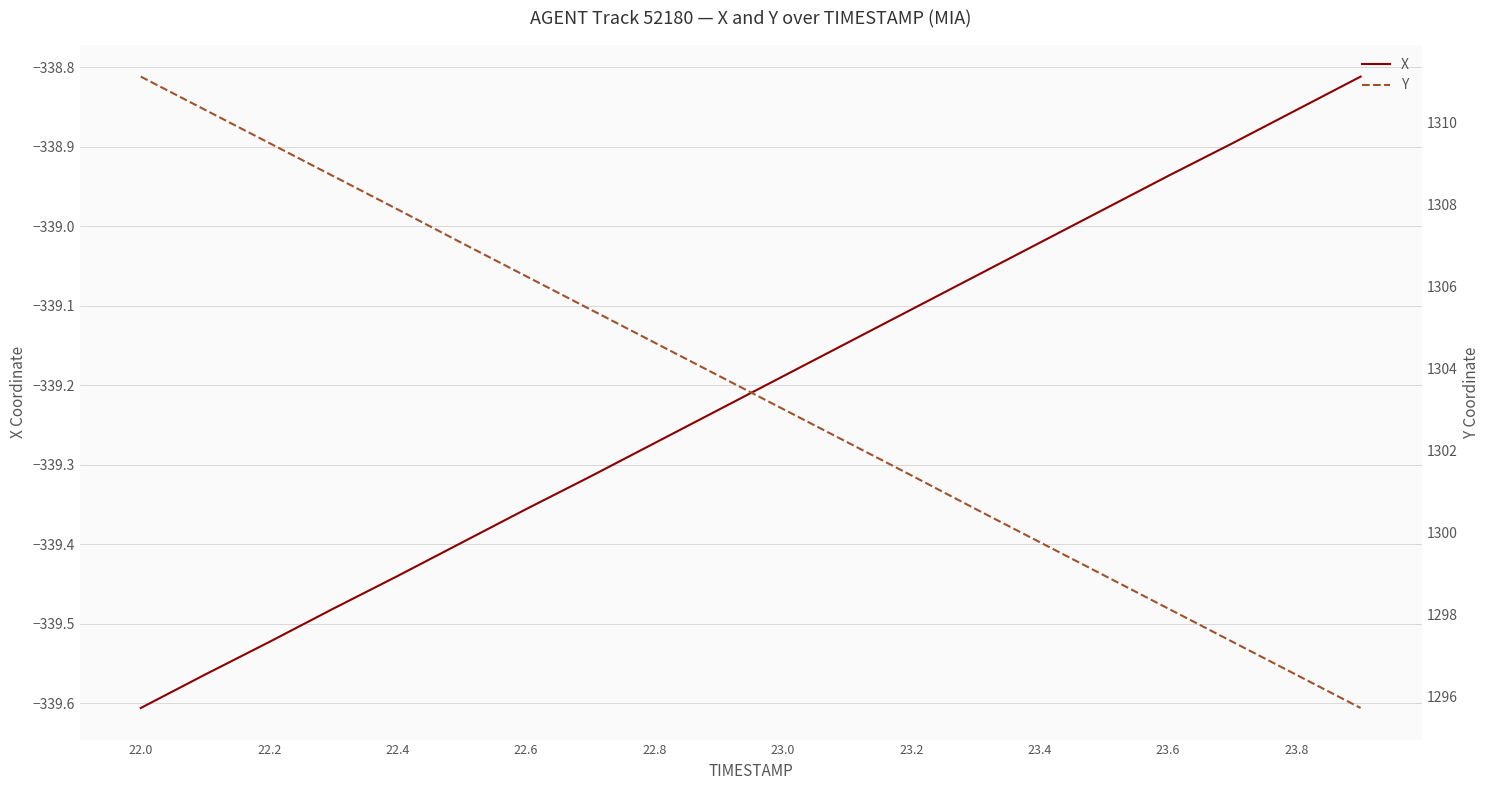

Which series has the largest range (max minus min)?

Y